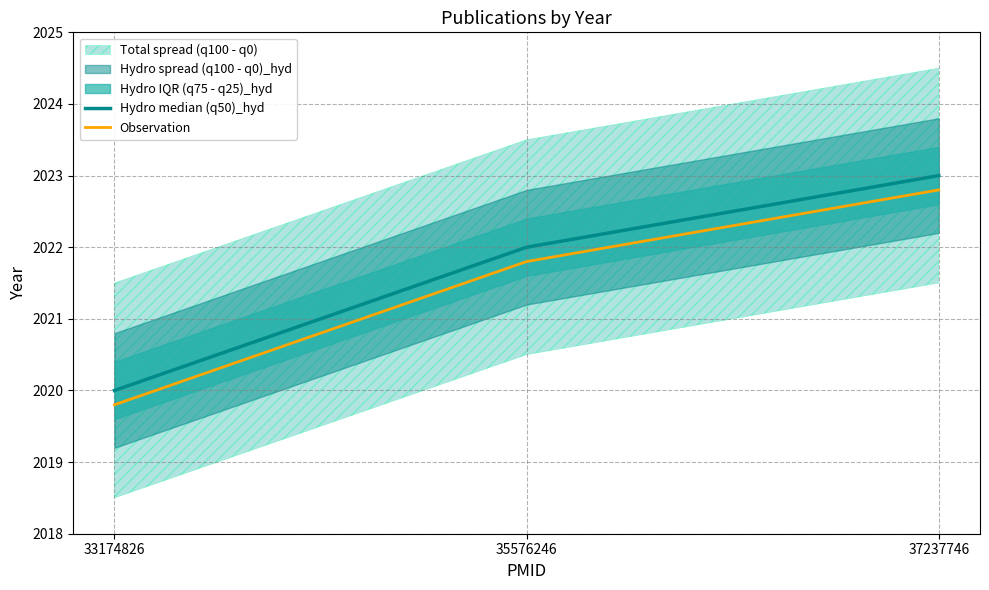

How many values in the Hydro median (q50)_hyd series exceed 2022?

1